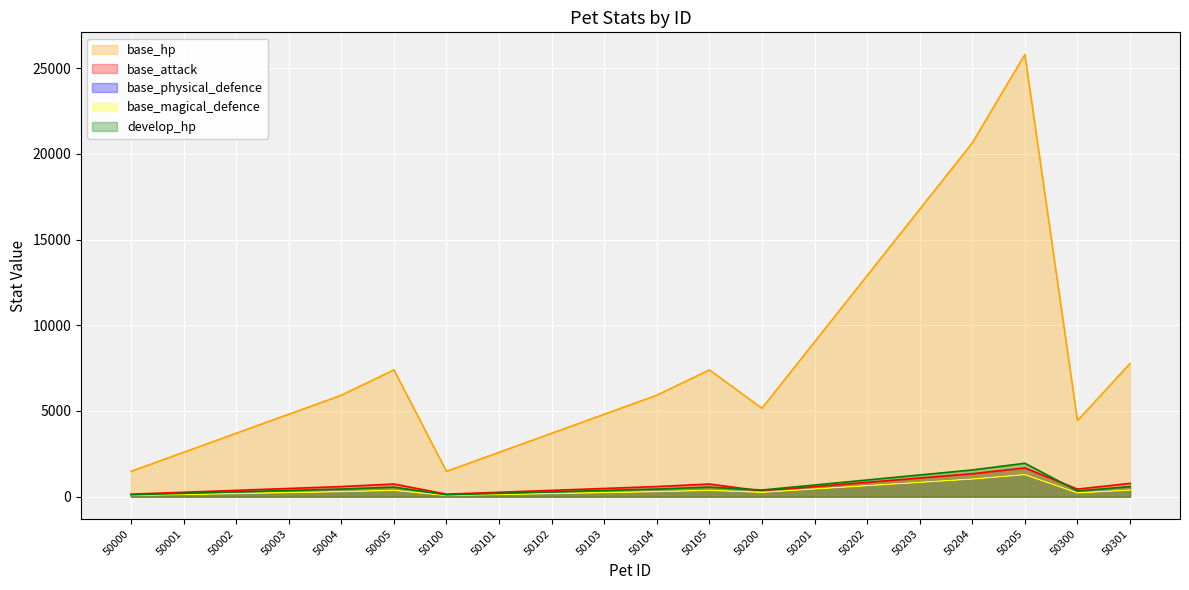

Reading right to left, transcribe all the data shown in this chart.

base_hp: 50301=7770	50300=4440	50205=25800	50204=20640	50203=16770	50202=12900	50201=9030	50200=5160	50105=7400	50104=5920	50103=4810	50102=3700	50101=2590	50100=1480	50005=7400	50004=5920	50003=4810	50002=3700	50001=2590	50000=1480
base_attack: 50301=777	50300=444	50205=1677	50204=1341	50203=1090	50202=838	50201=586	50200=335	50105=740	50104=592	50103=481	50102=370	50101=259	50100=148	50005=740	50004=592	50003=481	50002=370	50001=259	50000=148
base_physical_defence: 50301=388	50300=222	50205=1290	50204=1032	50203=838	50202=645	50201=451	50200=258	50105=370	50104=296	50103=240	50102=185	50101=129	50100=74	50005=370	50004=296	50003=240	50002=185	50001=129	50000=74
base_magical_defence: 50301=388	50300=222	50205=1290	50204=1032	50203=838	50202=645	50201=451	50200=258	50105=370	50104=296	50103=240	50102=185	50101=129	50100=74	50005=370	50004=296	50003=240	50002=185	50001=129	50000=74
develop_hp: 50301=587	50300=335	50205=1951	50204=1560	50203=1268	50202=975	50201=682	50200=390	50105=559	50104=447	50103=363	50102=279	50101=195	50100=111	50005=559	50004=447	50003=363	50002=279	50001=195	50000=111